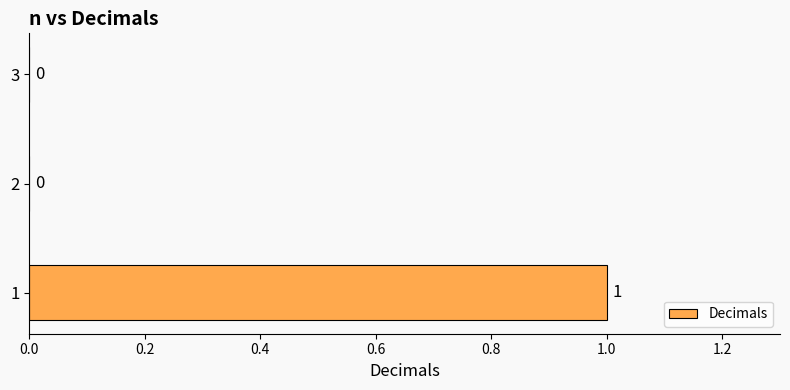

Reading bottom to top, transcribe all the data shown in this chart.

1=1	2=0	3=0